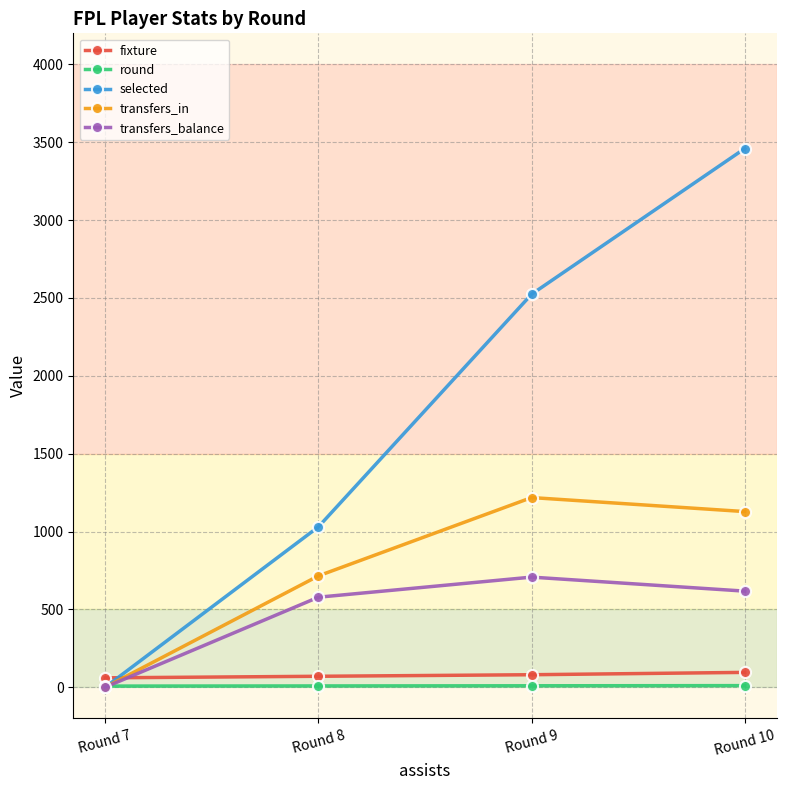

What is the difference between the second highest and minimum values in the round series?

2